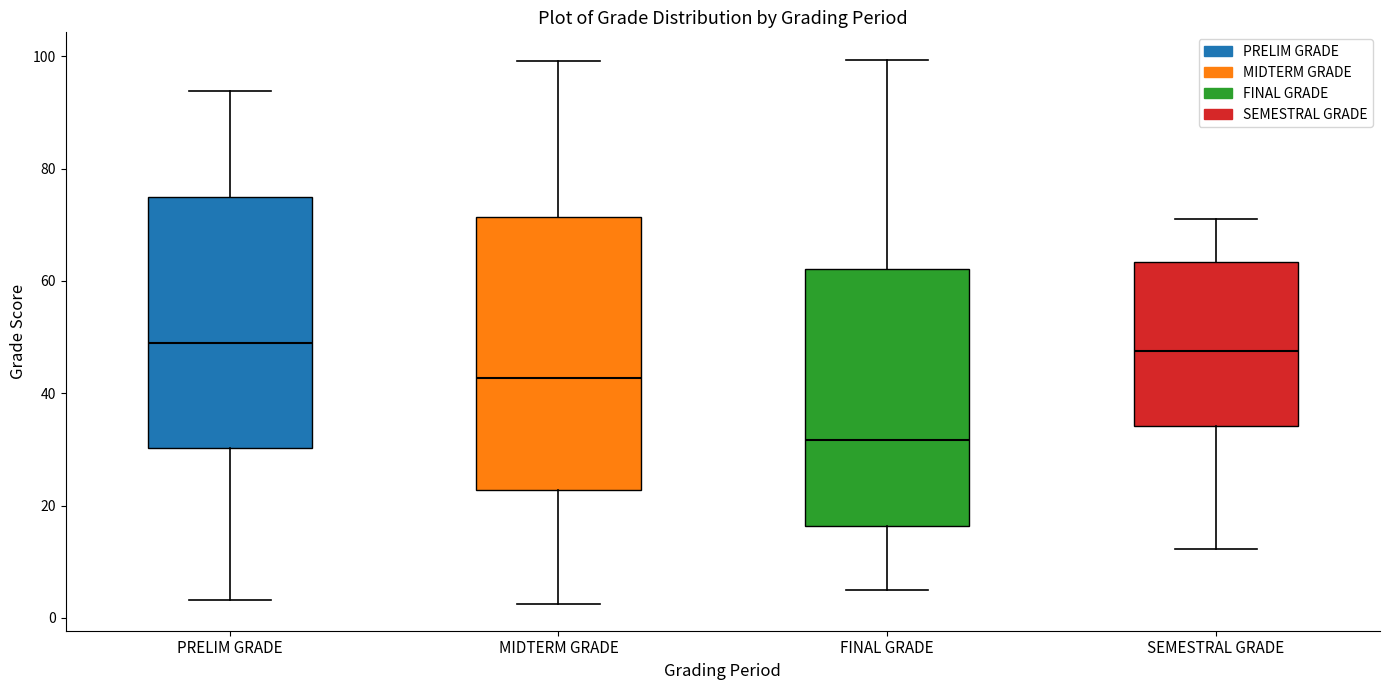

Where does the upper whisker of the box for MIDTERM GRADE end on the y-axis? The values are not printed on the chart, so give them approximately, as read against the axis.

100